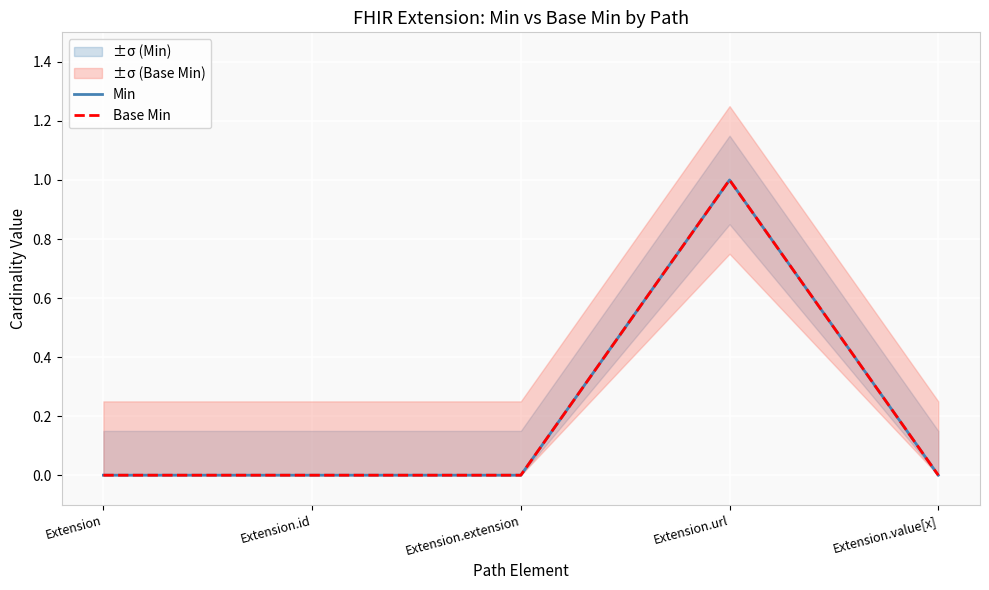

How many series are shown in this chart?

2